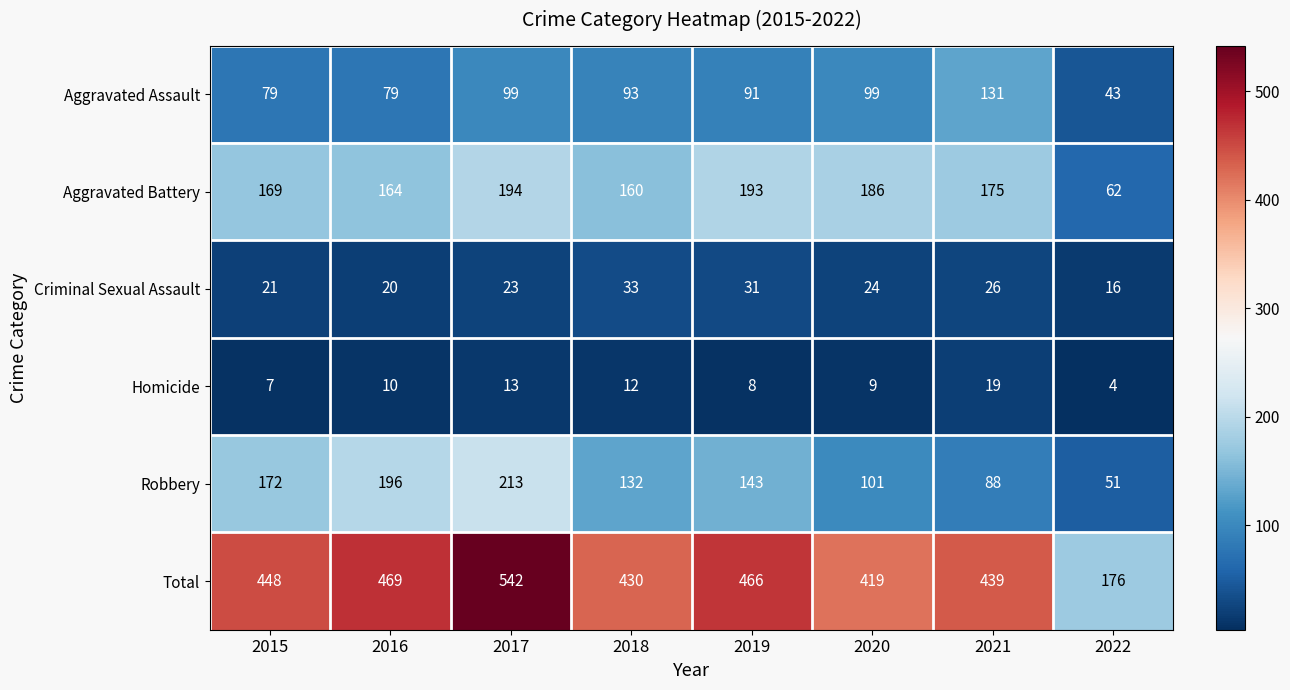

What is the difference between the highest and lowest values at 2019?

458